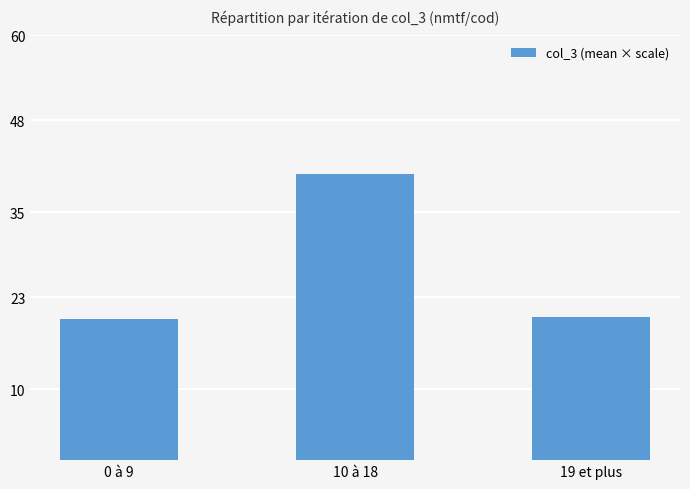

Reading left to right, list all the values displayed in this chart.

19.9	40.4	20.2